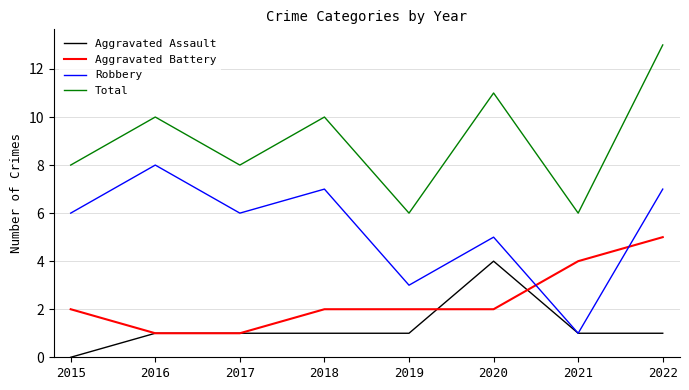

List the series in order of their peak value, lowest first.

Aggravated Assault, Aggravated Battery, Robbery, Total